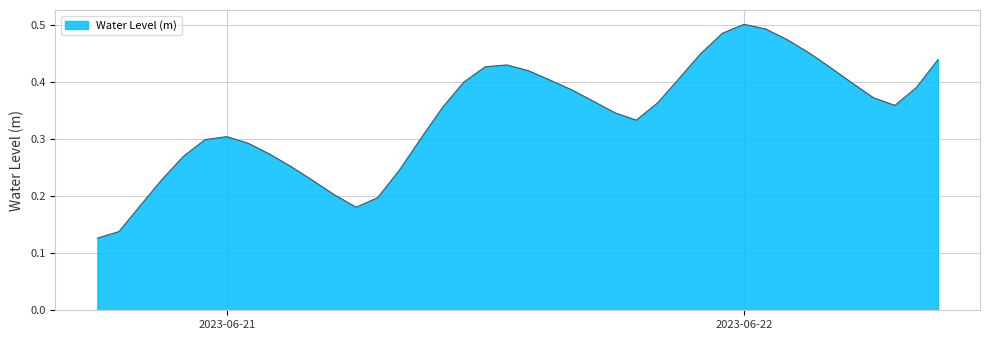

Reading right to left, transcribe all the data shown in this chart.

0.4	0.4	0.4	0.4	0.4	0.4	0.5	0.5	0.5	0.5	0.5	0.5	0.4	0.4	0.3	0.3	0.4	0.4	0.4	0.4	0.4	0.4	0.4	0.4	0.3	0.2	0.2	0.2	0.2	0.2	0.3	0.3	0.3	0.3	0.3	0.3	0.2	0.2	0.1	0.1